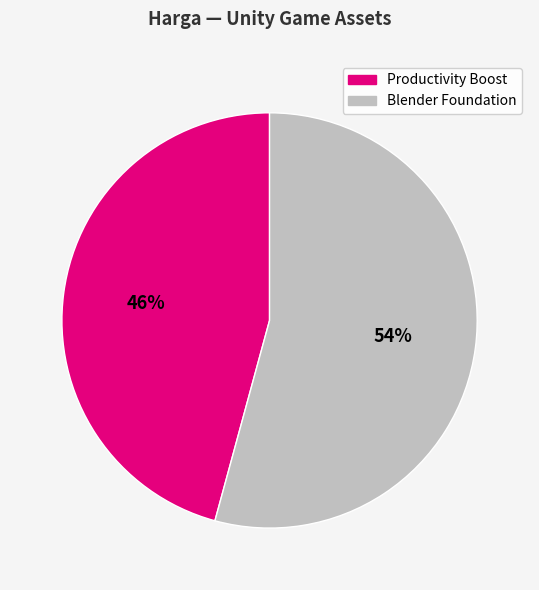

How many slices are in this pie chart?

2